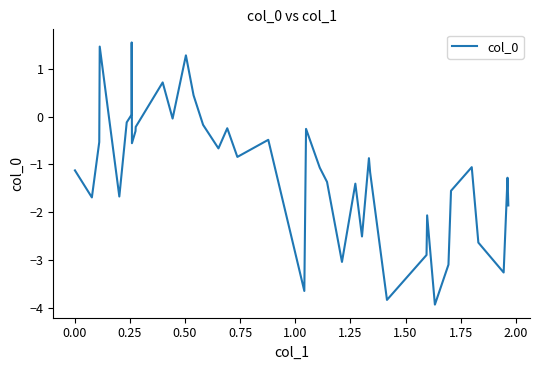

What is the maximum value shown in the chart?

1.6